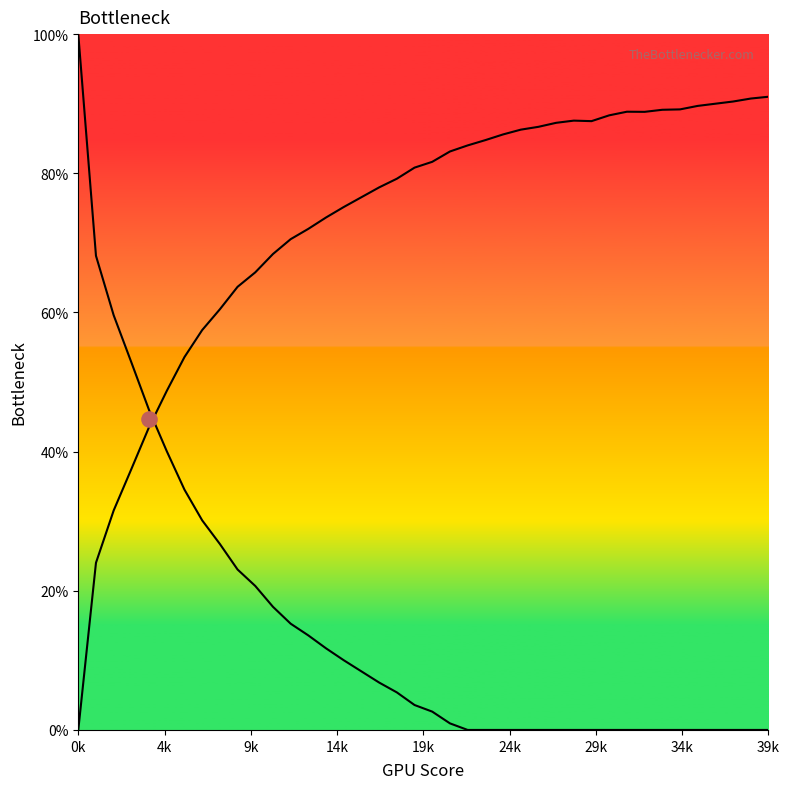

Is the value of col_4_line at 25 greater than the value of col_0_line at 35?

Yes